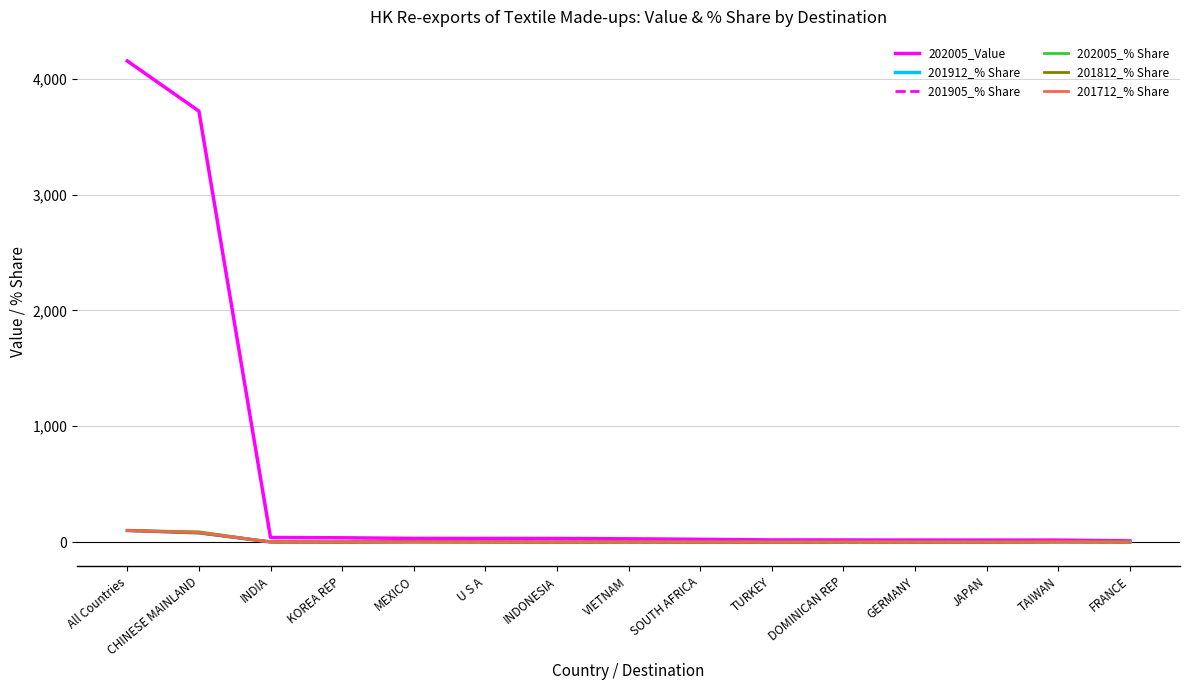

What is the greatest value displayed?

4153.2